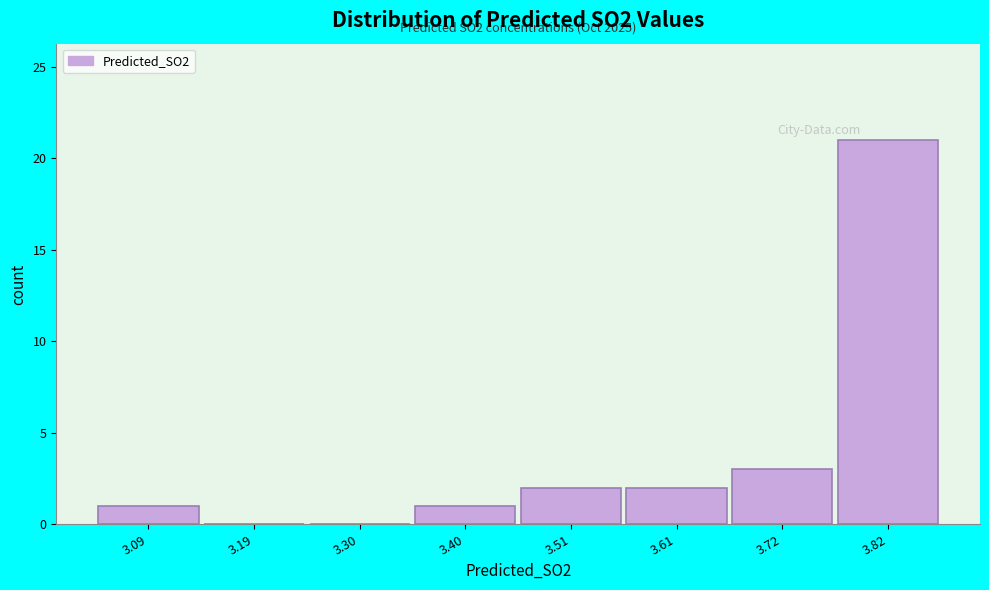

Reading left to right, what are all the values shown in this chart?

3.09=1	3.19=0	3.30=0	3.40=1	3.51=2	3.61=2	3.72=3	3.82=21